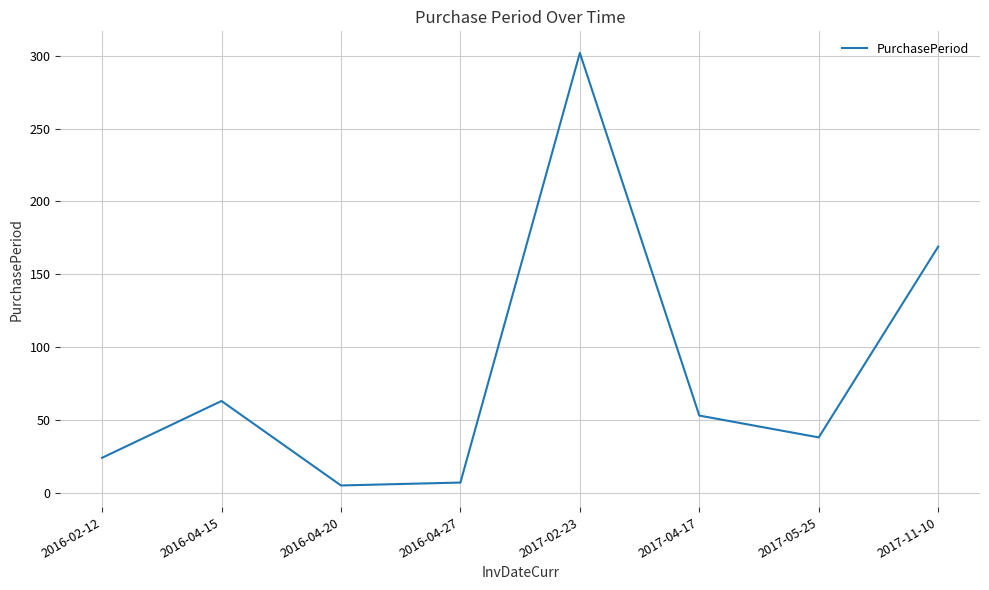

True or false: the data shows 63 at 2016-04-15.

True